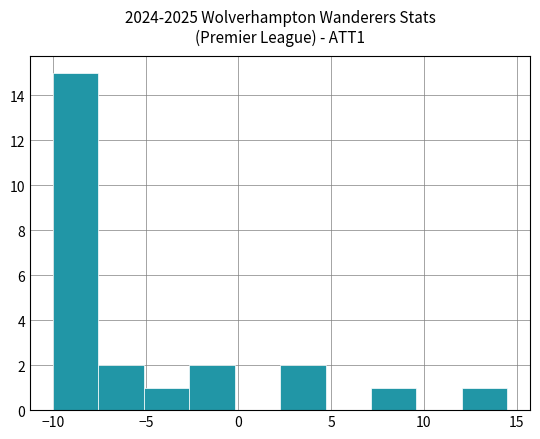

Which range on the x-axis has the tallest bar?

-10.00 to -7.55